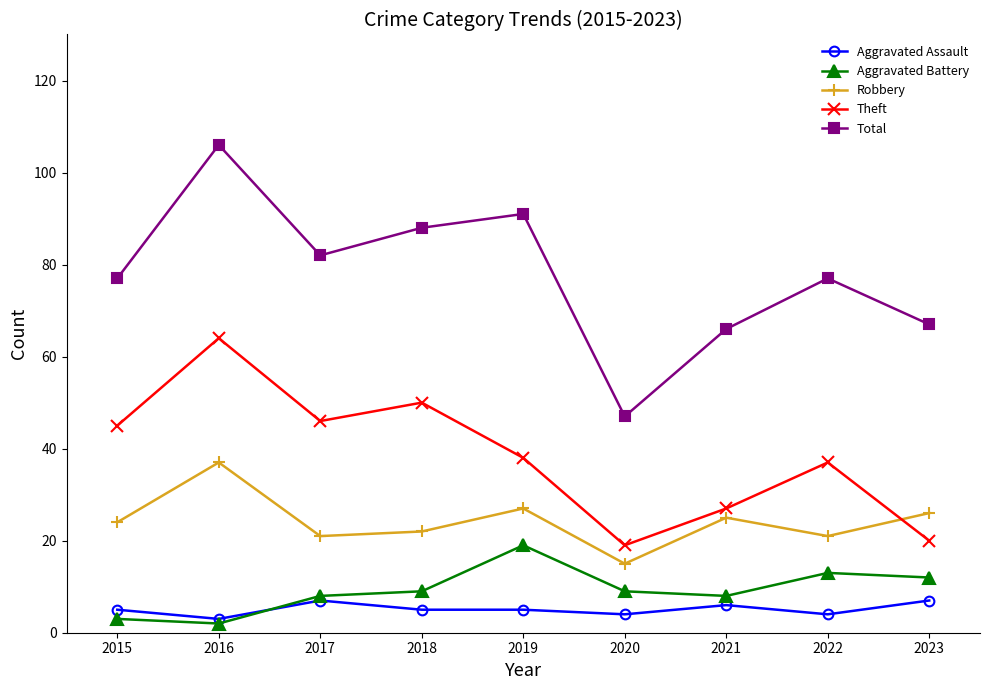

Which series has the widest spread of values?

Total